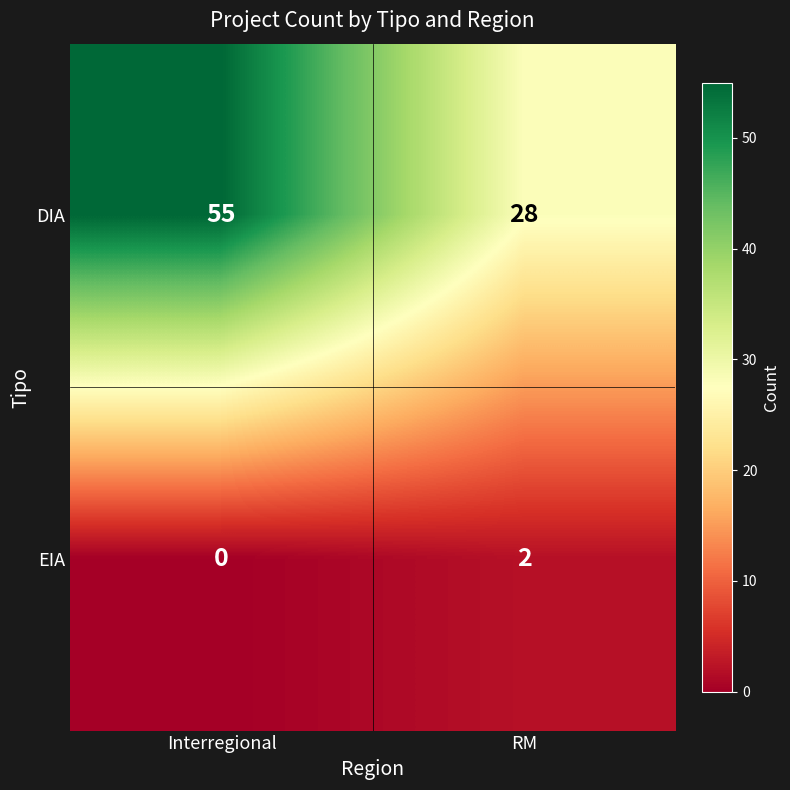

How many values in EIA are above zero?

1